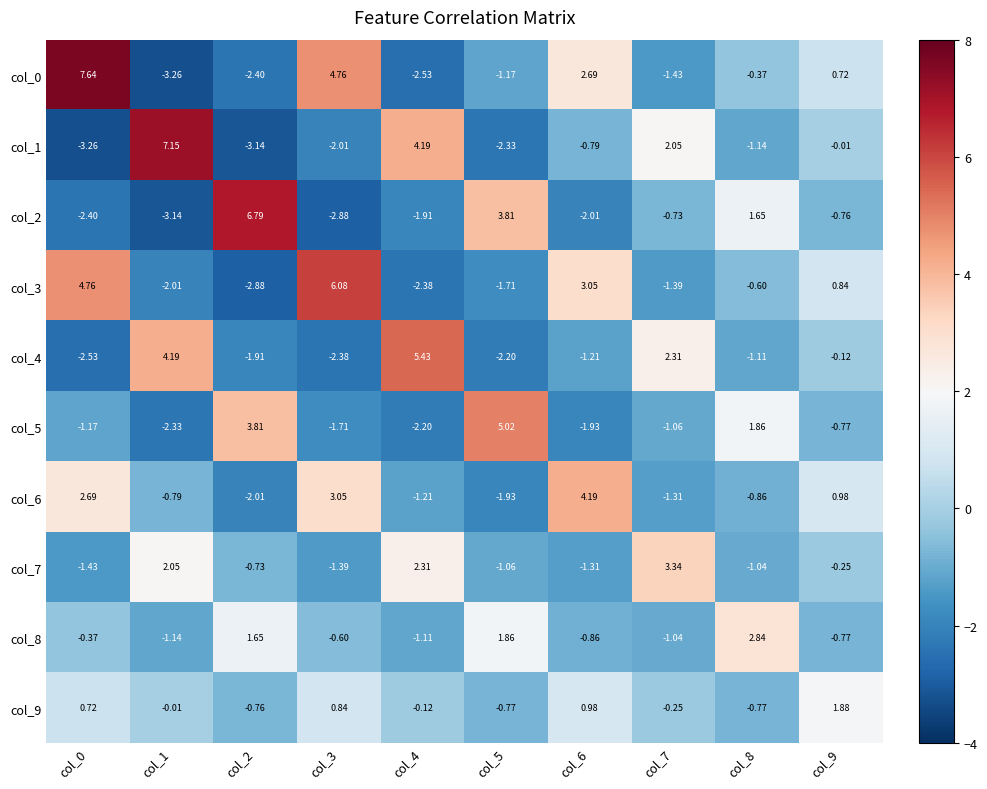

Is the value of col_3 at col_6 greater than the value of col_1 at col_1?

No